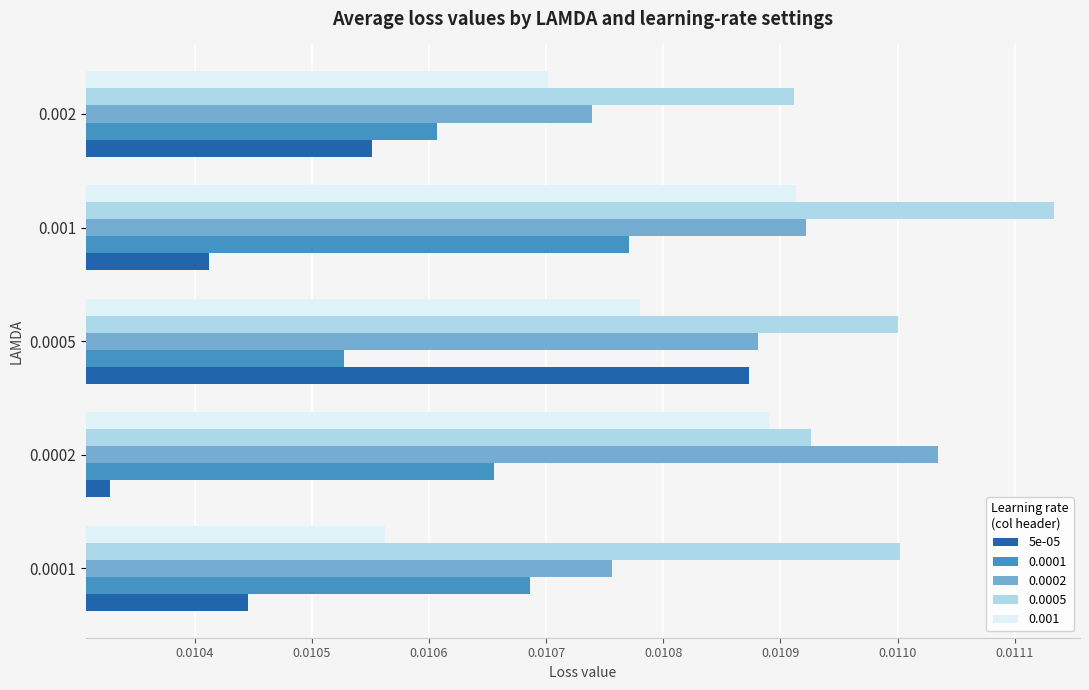

Which category has the lowest value in the 0.0001 series?

0.0005